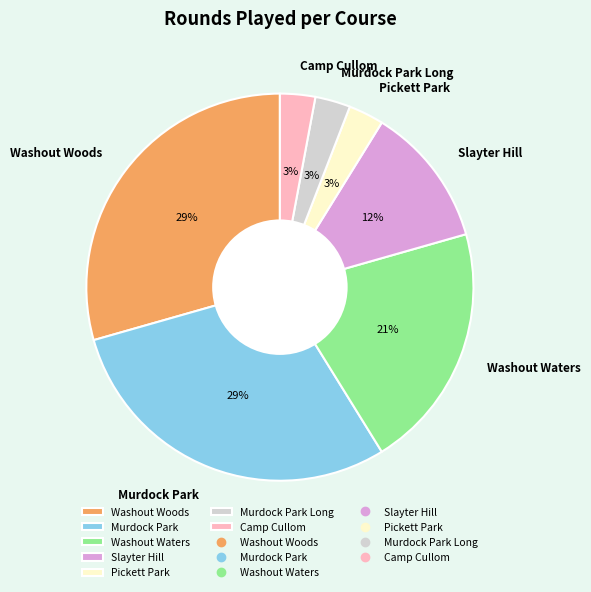

Count the number of slices in the pie.

7